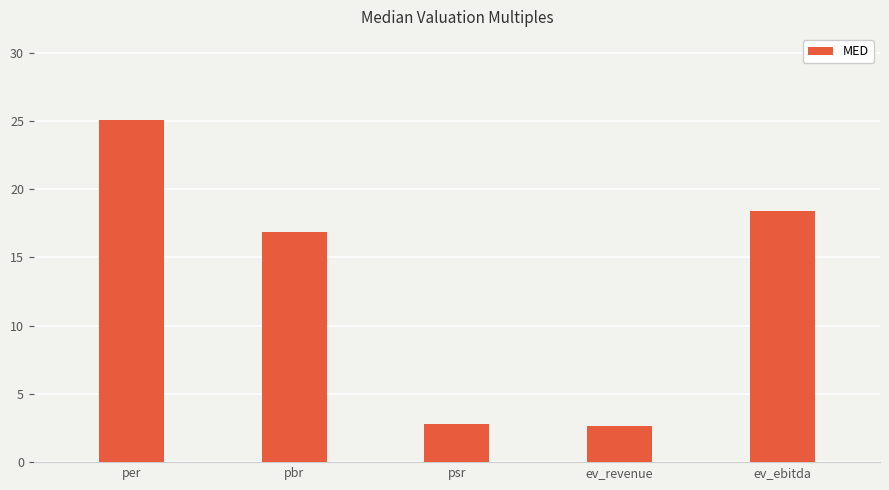

What is the change in value from per to ev_revenue?

-22.5